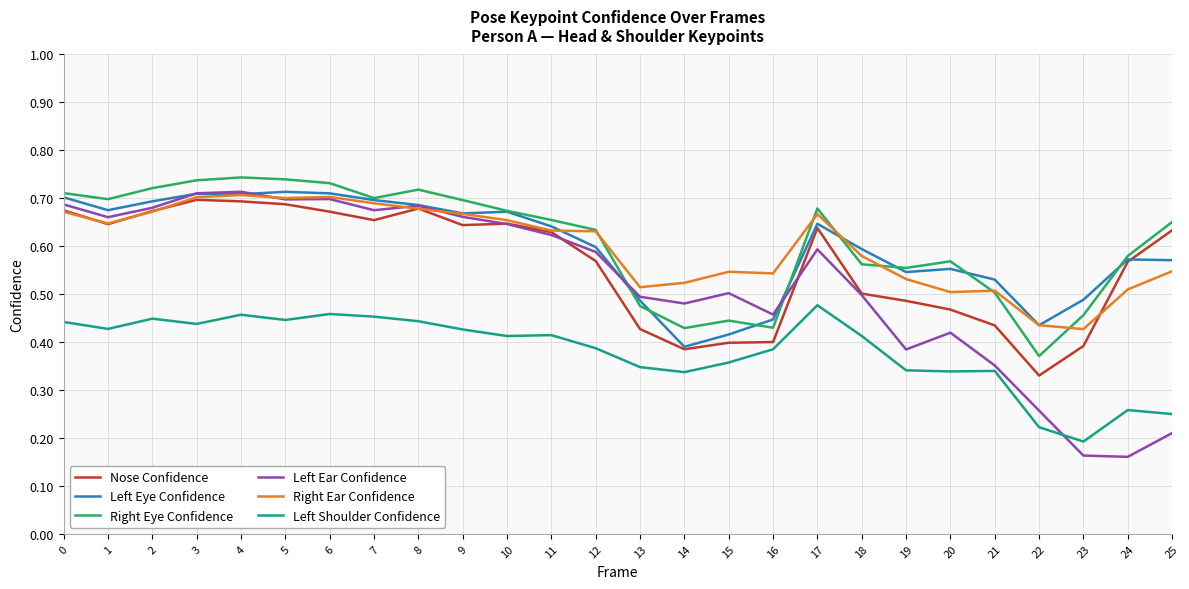

What is the total value across all series at 7?

3.9